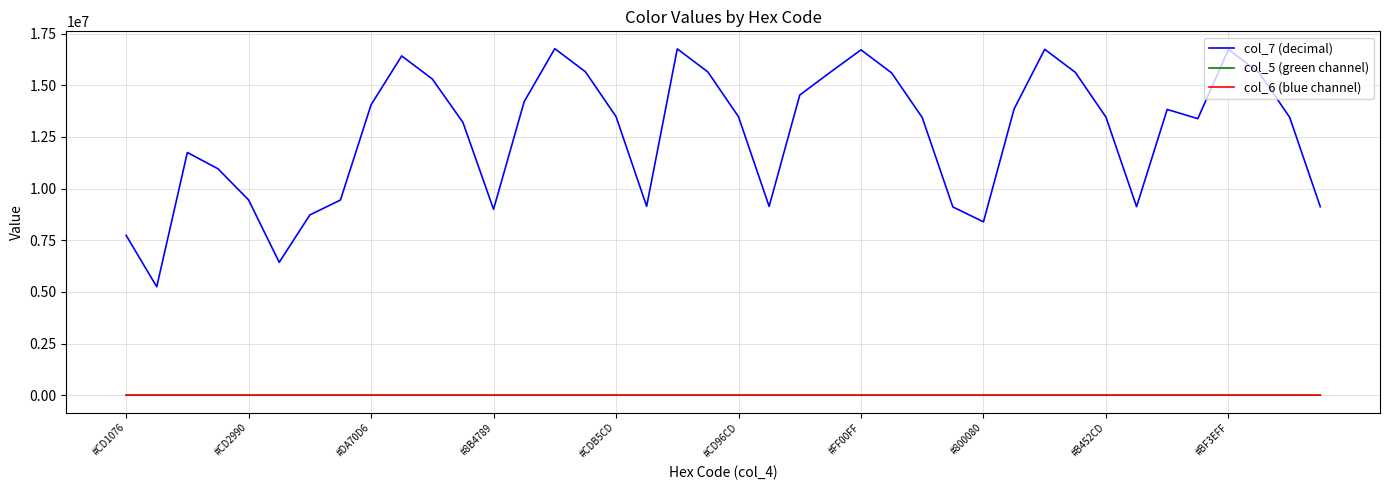

Which series has the largest total across all categories?

col_7 (decimal)